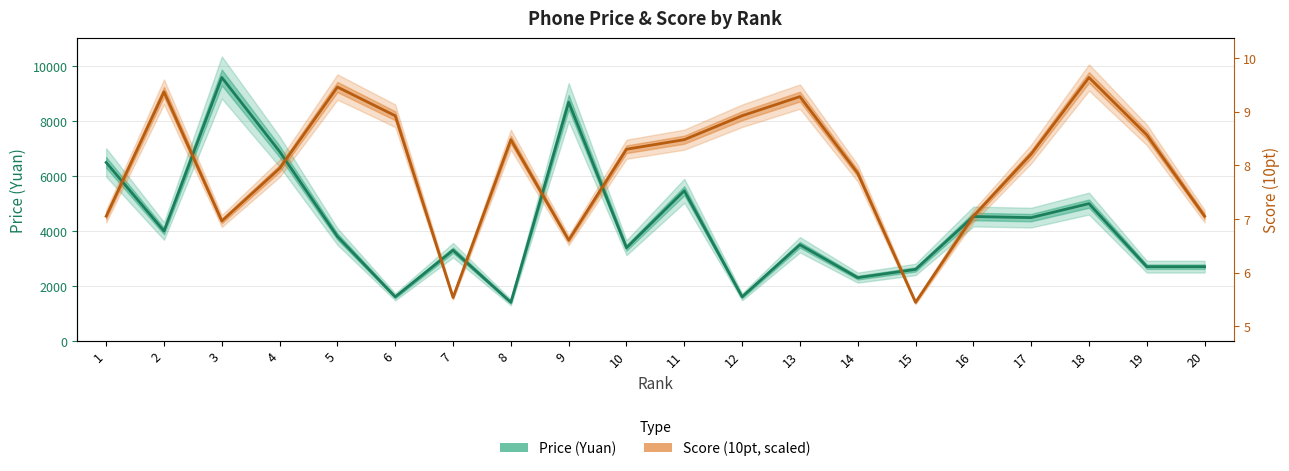

Reading left to right, transcribe all the data shown in this chart.

Price (Yuan): 6499.0	3999.0	9599.0	6898.0	3799.0	1598.0	3299.0	1399.0	8699.0	3388.0	5468.0	1599.0	3498.0	2299.0	2599.0	4528.0	4488.0	4999.0	2698.0	2699.0
Score (10pt, scaled): 4539.4	9075.6	4365.0	6284.1	9250.1	8203.3	1573.5	7330.9	3667.1	6982.0	7330.9	8203.3	8901.1	6109.6	1399.0	4539.4	6807.5	9599.0	7505.4	4539.4